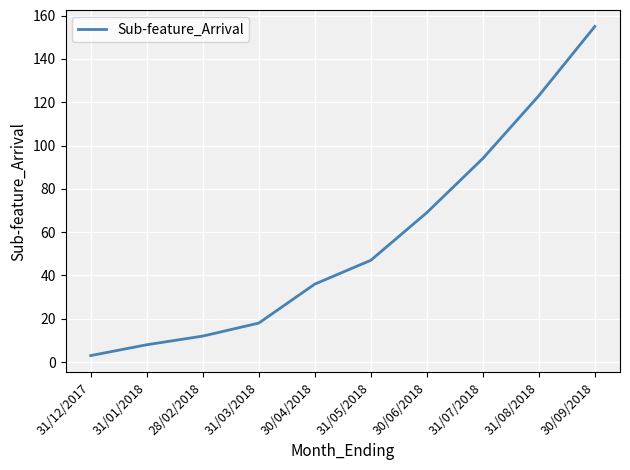

Count the number of data series in this chart.

1